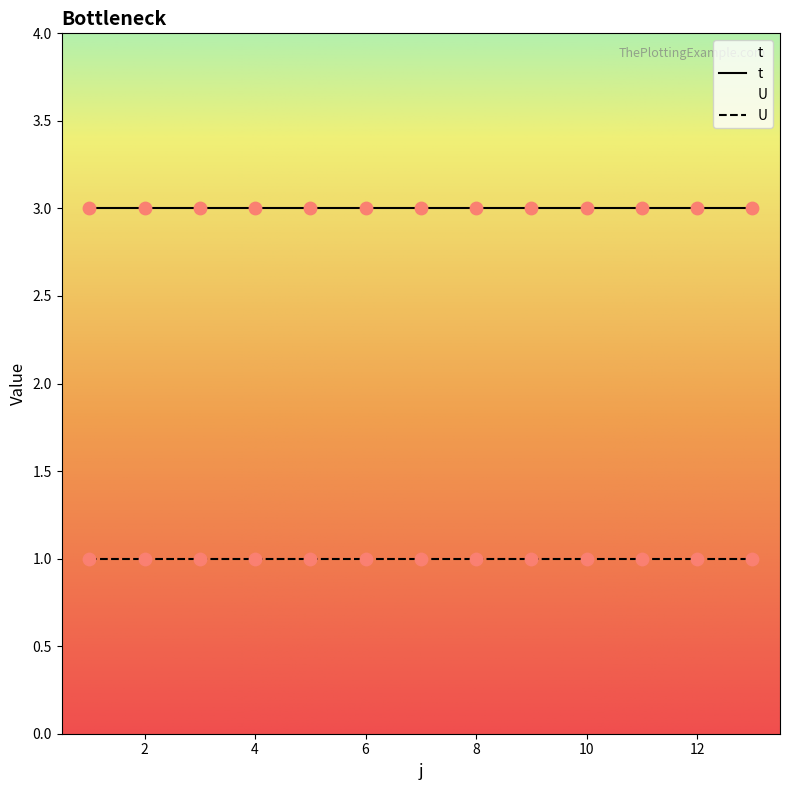

At which category is the sum across all series the highest?

1